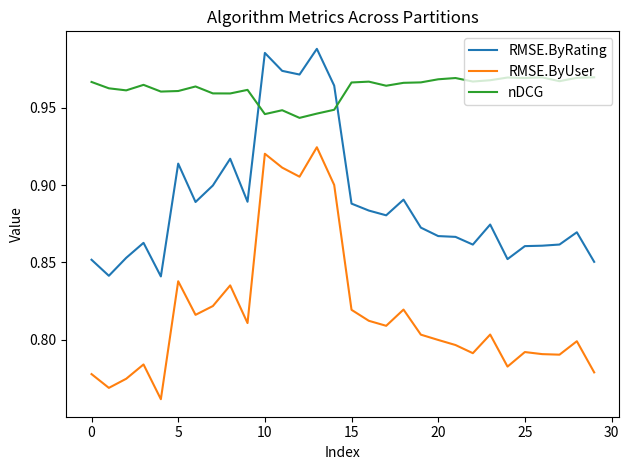

Which series has the largest total across all categories?

nDCG